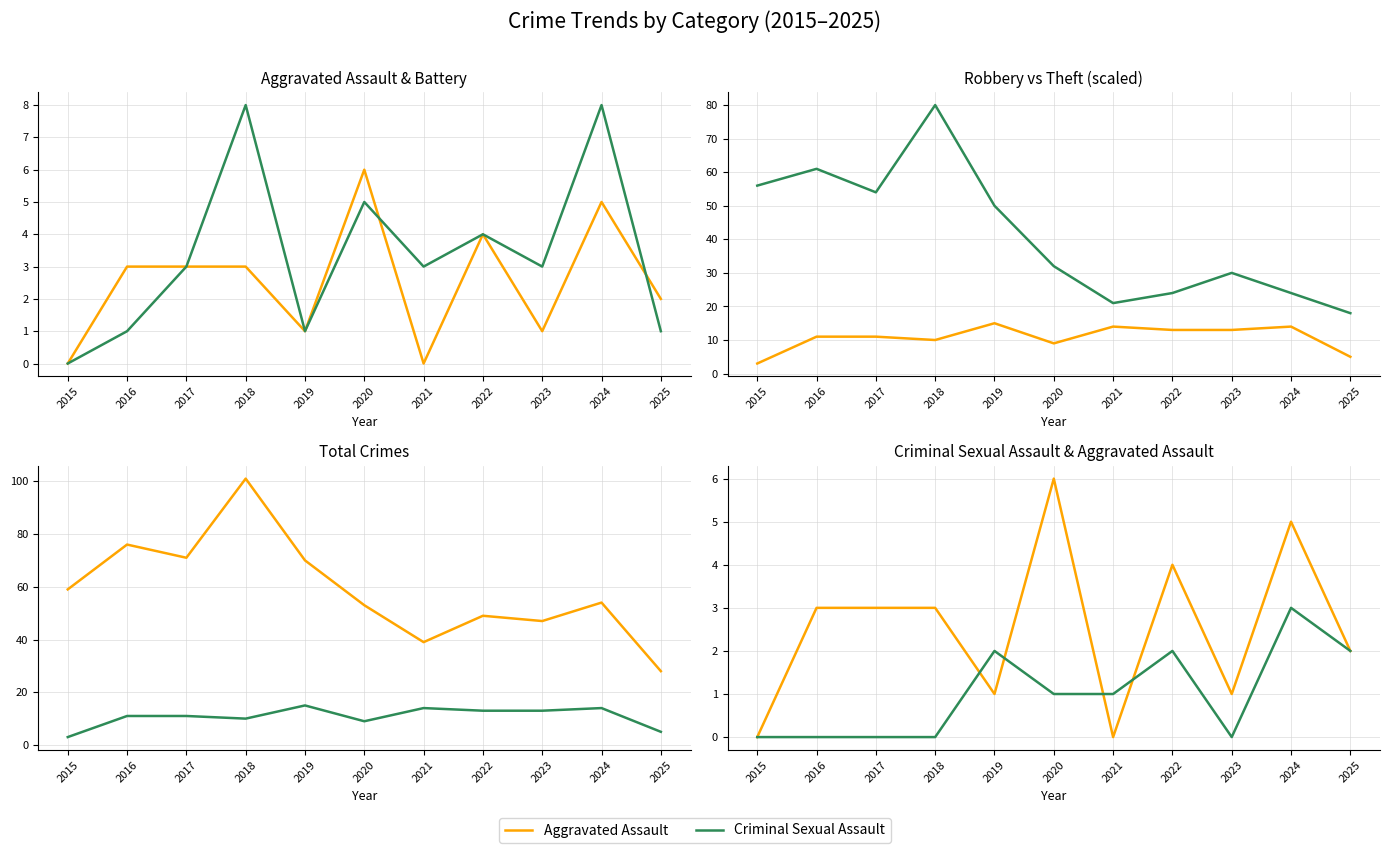

True or false: Aggravated Battery has more than 2 interior local peaks.

True